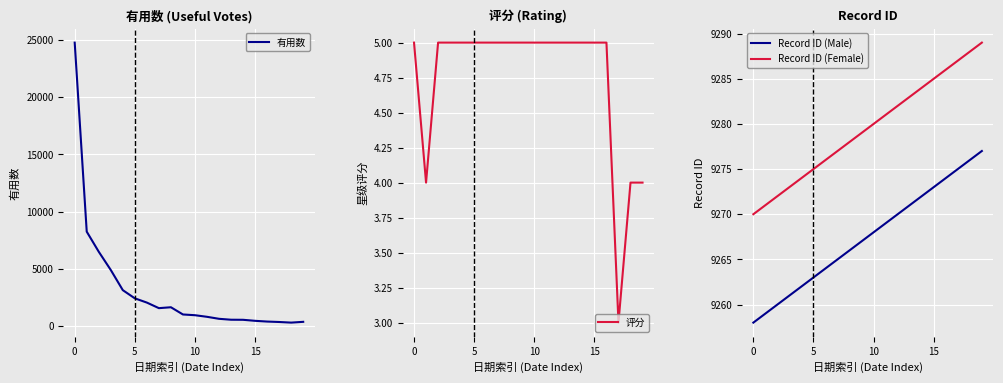

Reading right to left, list all the values displayed in this chart.

有用数: 386	318	372	410	474	563	570	650	824	964	1028	1658	1580	2065	2435	3150	4909	6501	8254	24747
评分: 4	4	3	5	5	5	5	5	5	5	5	5	5	5	5	5	5	5	4	5
Record ID (Male): 9277	9276	9275	9274	9273	9272	9271	9270	9269	9268	9267	9266	9265	9264	9263	9262	9261	9260	9259	9258
Record ID (Female): 9289	9288	9287	9286	9285	9284	9283	9282	9281	9280	9279	9278	9277	9276	9275	9274	9273	9272	9271	9270